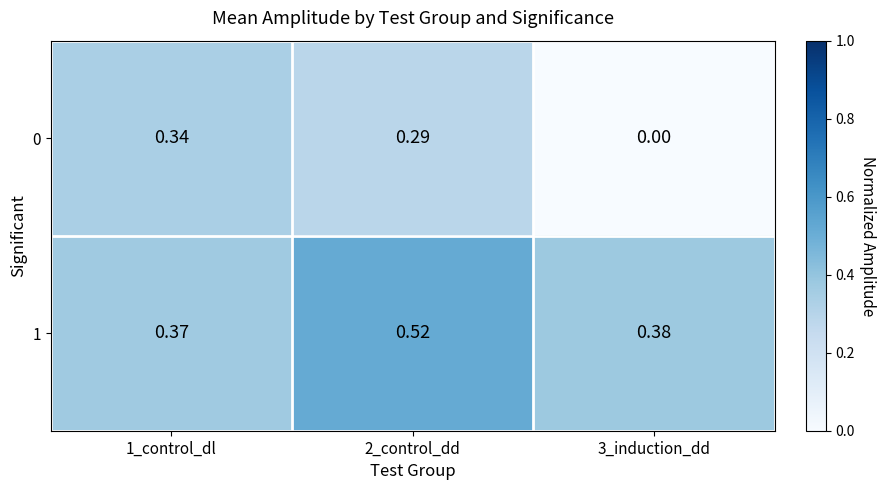

Which series changed the most between 1_control_dl and 2_control_dd?

1